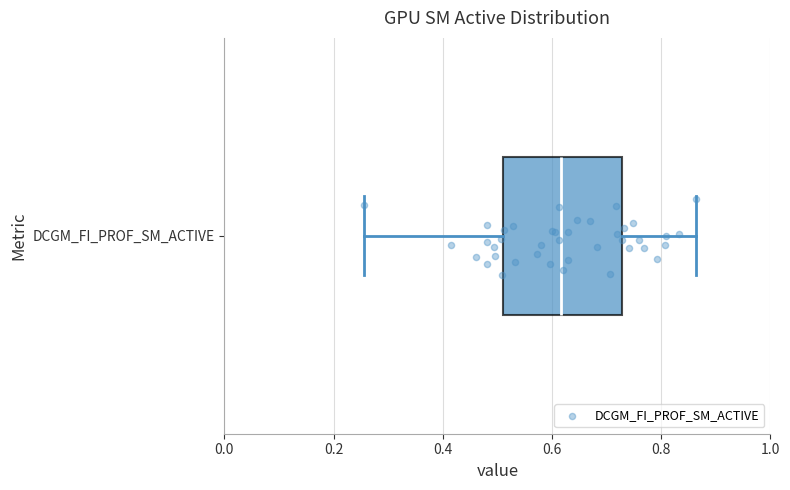

Read this box plot against the x-axis: the position of the median line, the range covered by the box, and the ends of both whiskers. The values are not printed on the chart, so give them approximately, as read against the axis.

median 0.62, box 0.52 to 0.72, whiskers 0.26 to 0.86